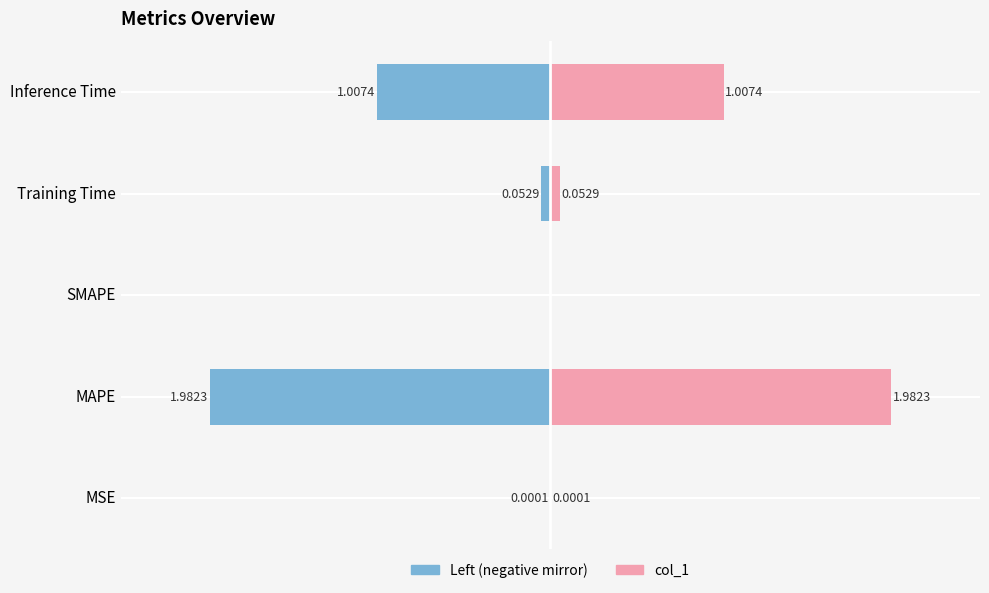

The value of col_1 (left) at Training Time is -0.1. True or false?

True